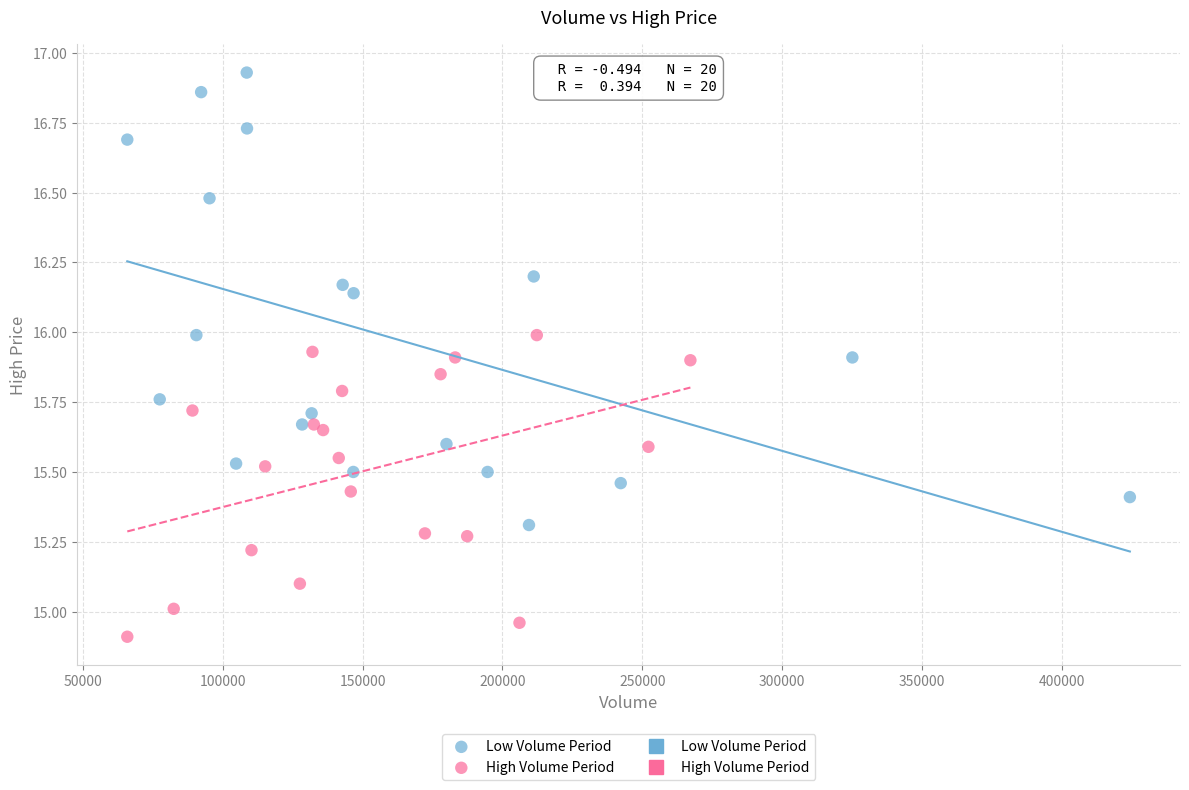

Which series reaches the minimum Y coordinate?

High Volume Period